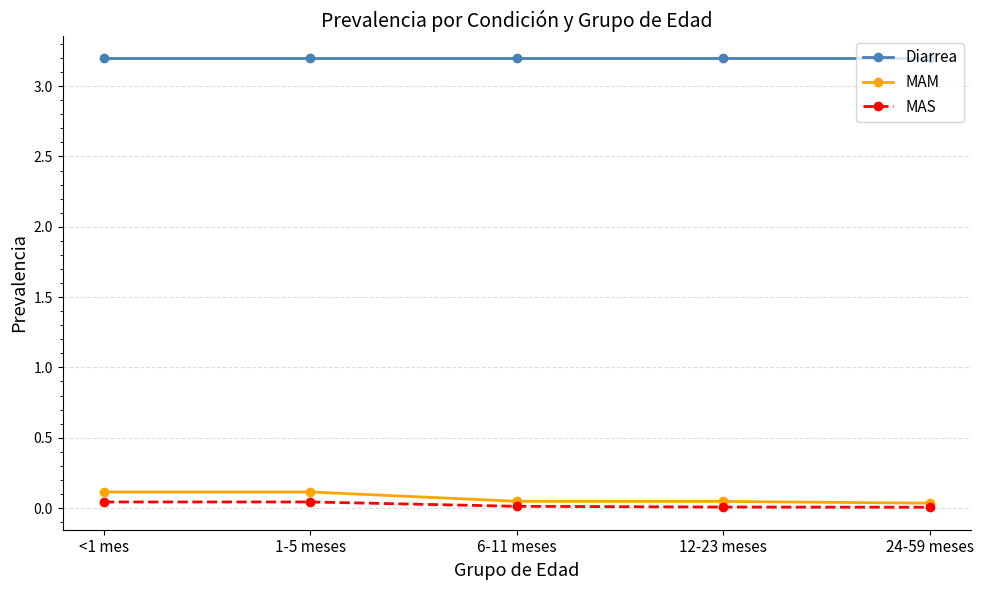

How many lines are shown in the chart?

3